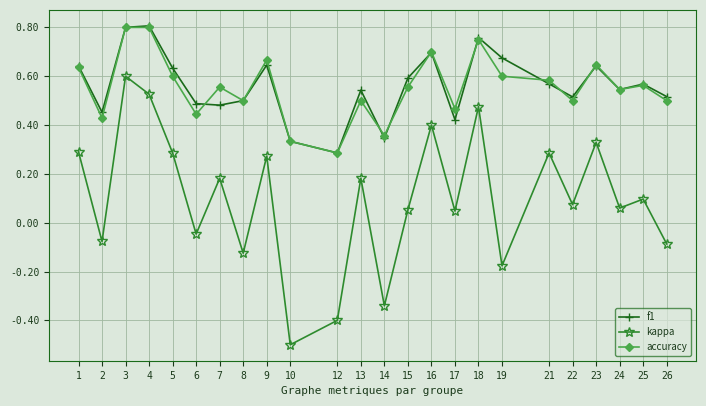

True or false: accuracy and f1 cross at least once.

True